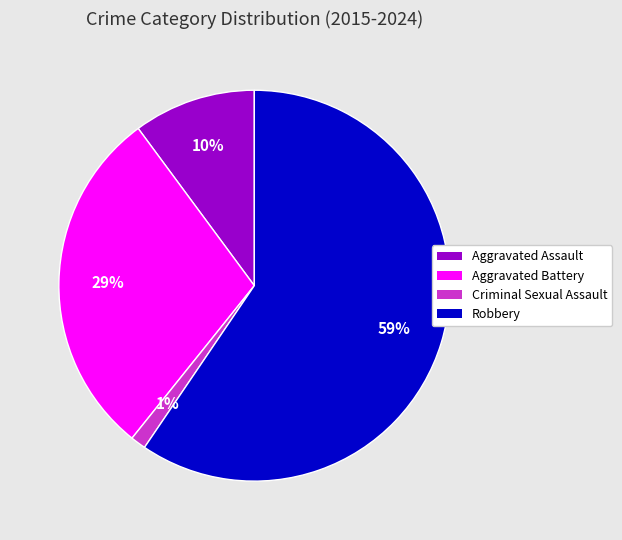

To the nearest percent, what is the average slice percentage?

25%